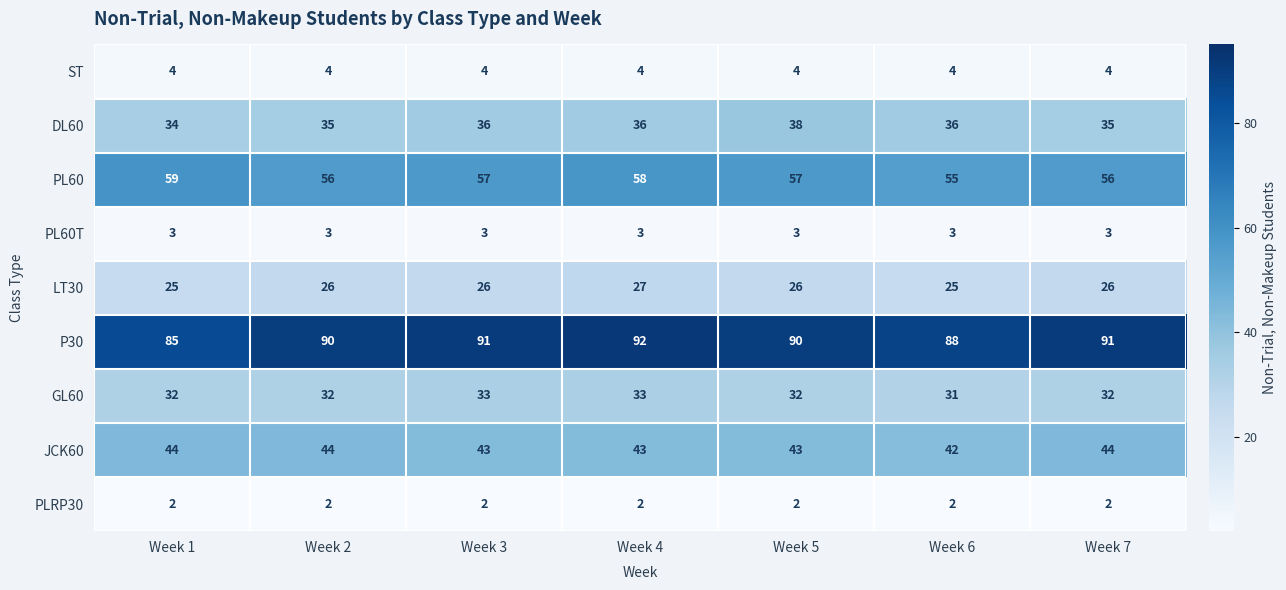

Which category has the highest value across all series?

Week 4